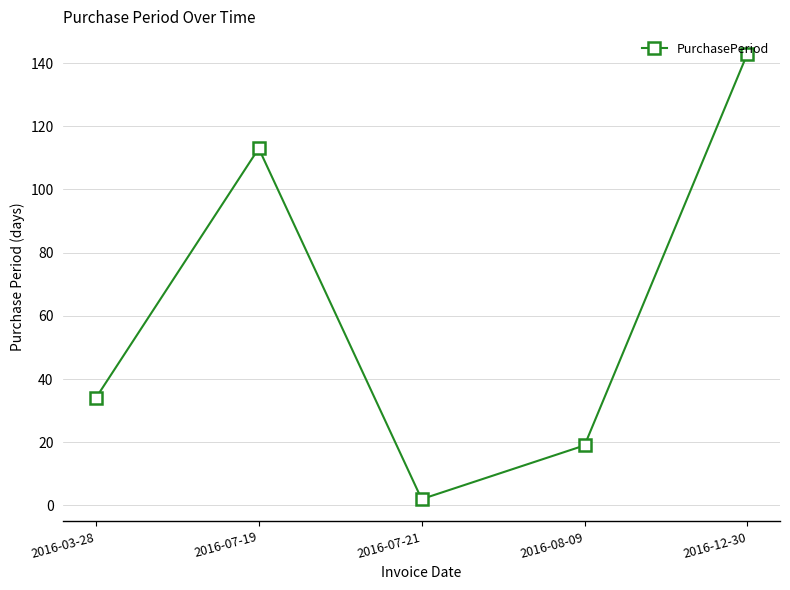

What is the difference between the maximum and minimum values?

141